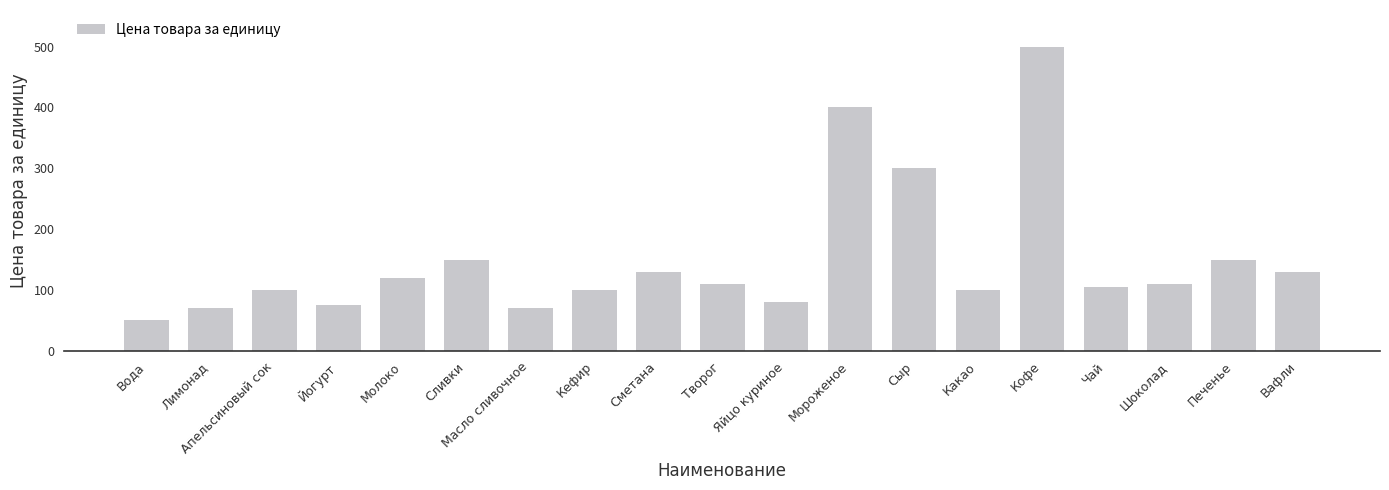

How many values are below 110?

9